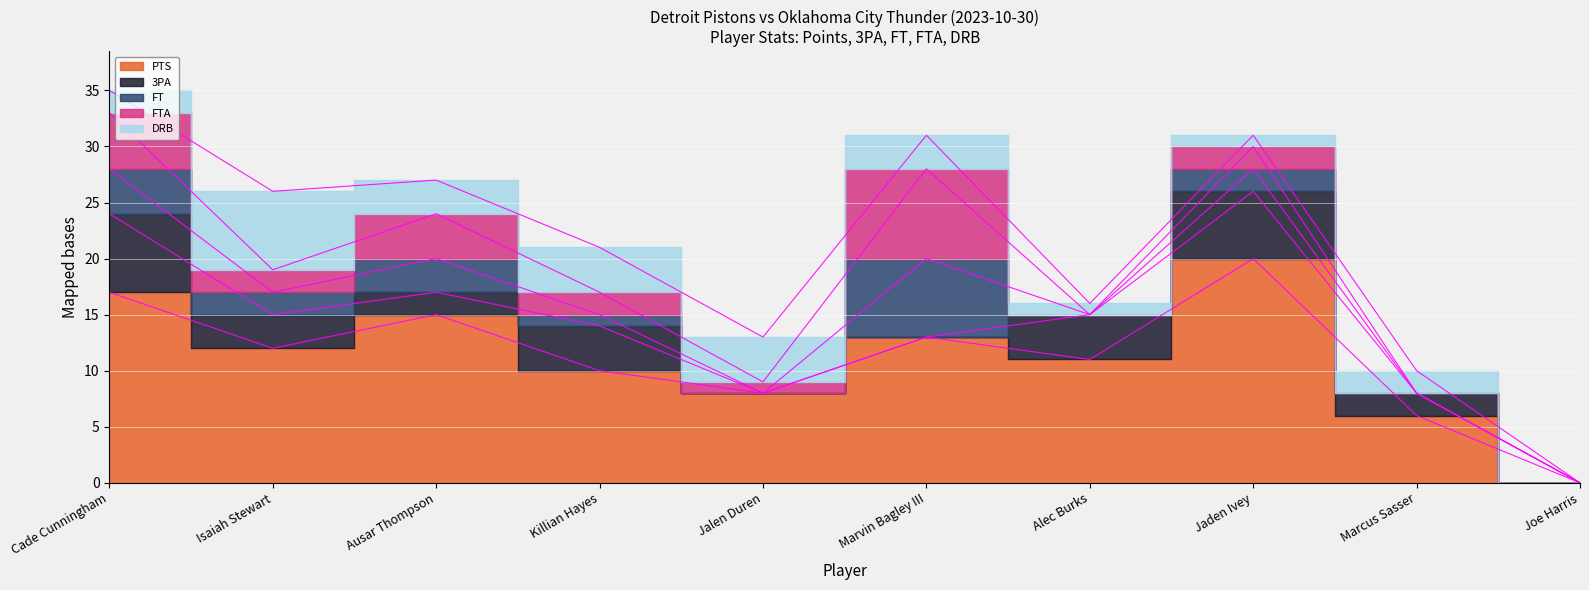

Rank the series by their maximum value, from highest to lowest.

PTS, FTA, 3PA, FT, DRB